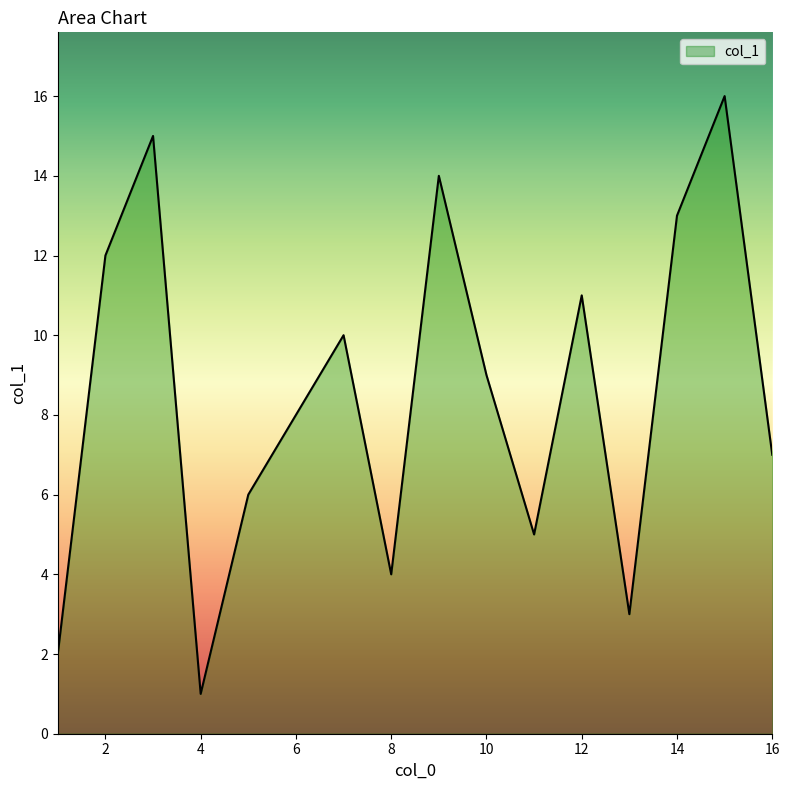

What is the greatest value displayed?

16